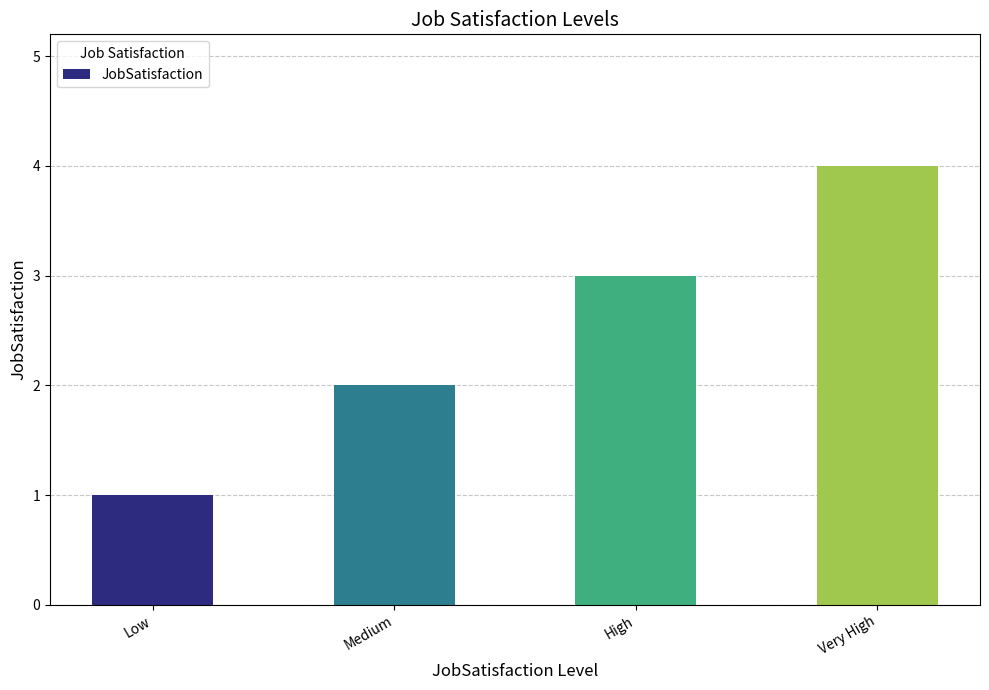

The chart shows a value of 4 at Very High. True or false?

True